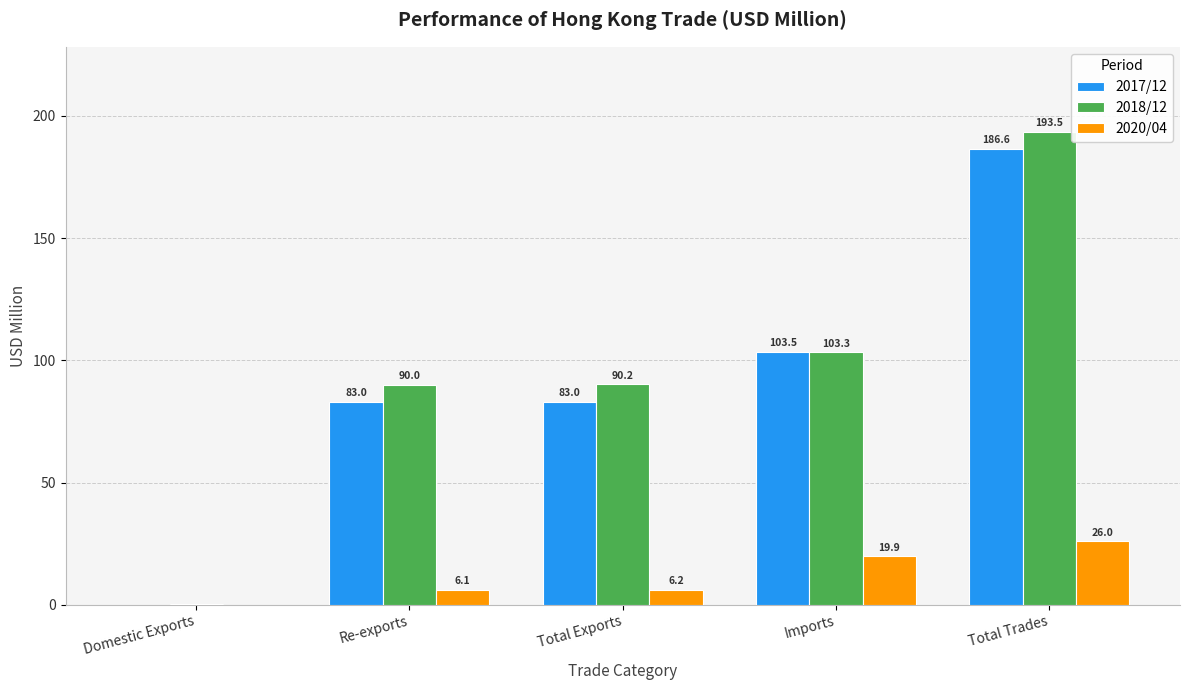

What is the sum of the 2018/12 values at Re-exports and Total Trades?

283.4